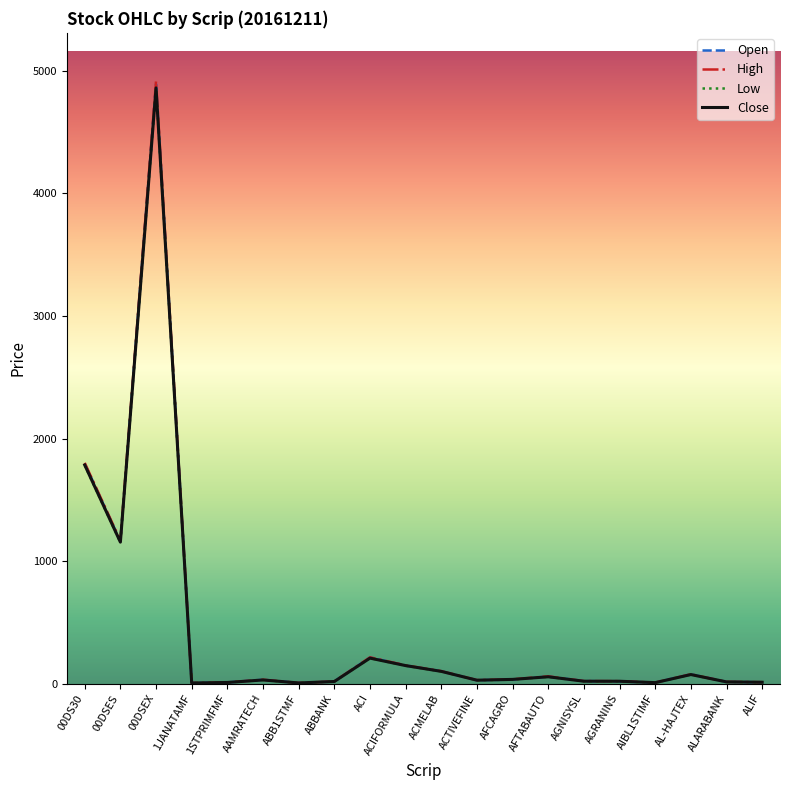

True or false: High has more than 0 interior local peaks.

True